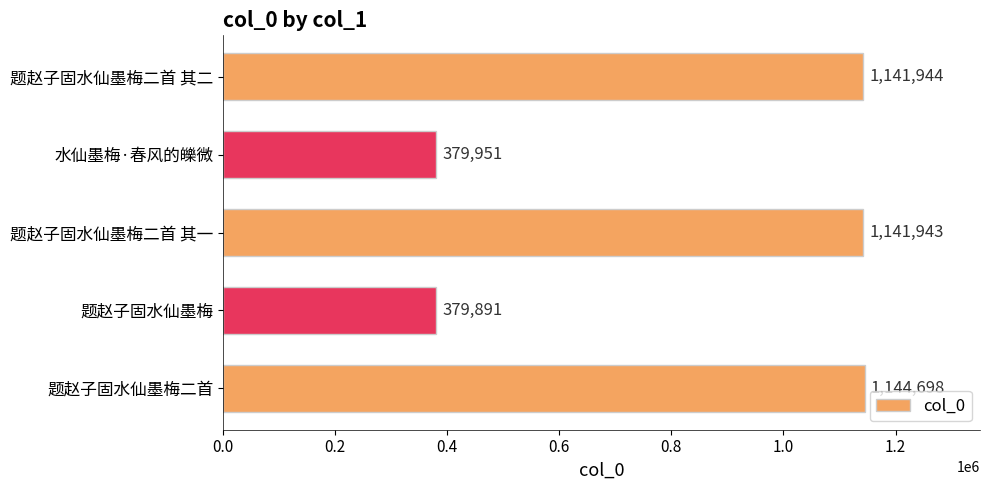

What is the difference between the values at 题赵子固水仙墨梅二首 其一 and 题赵子固水仙墨梅二首?

2755